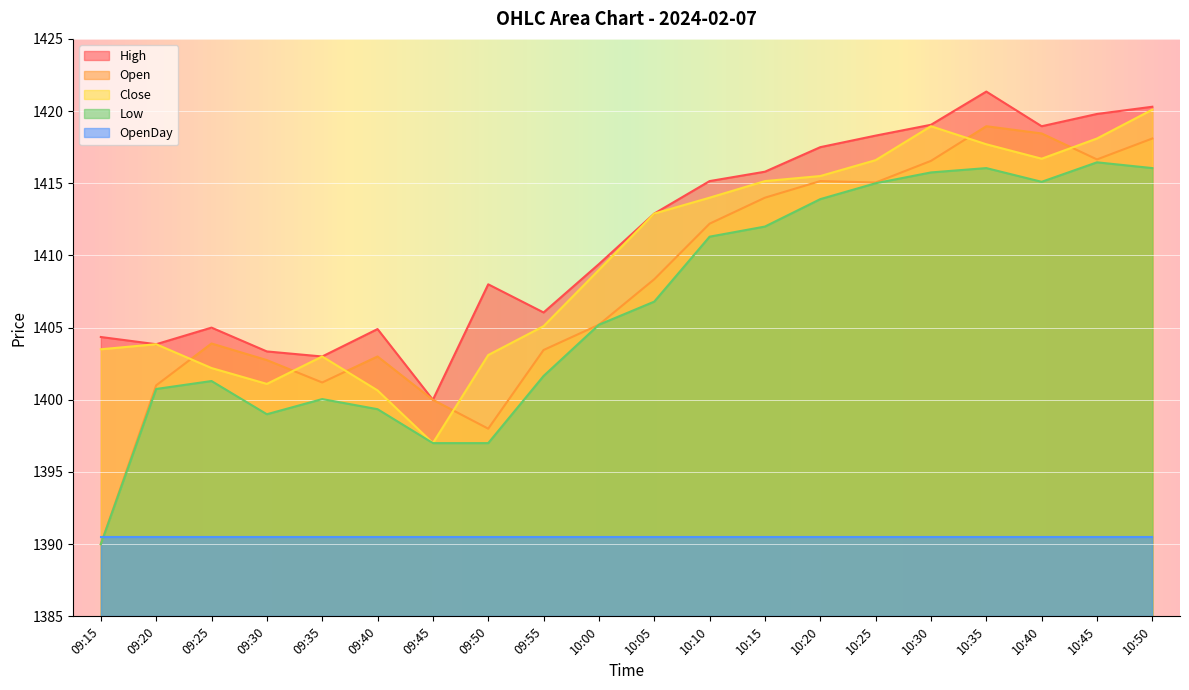

True or false: Close and Low intersect in this chart.

False